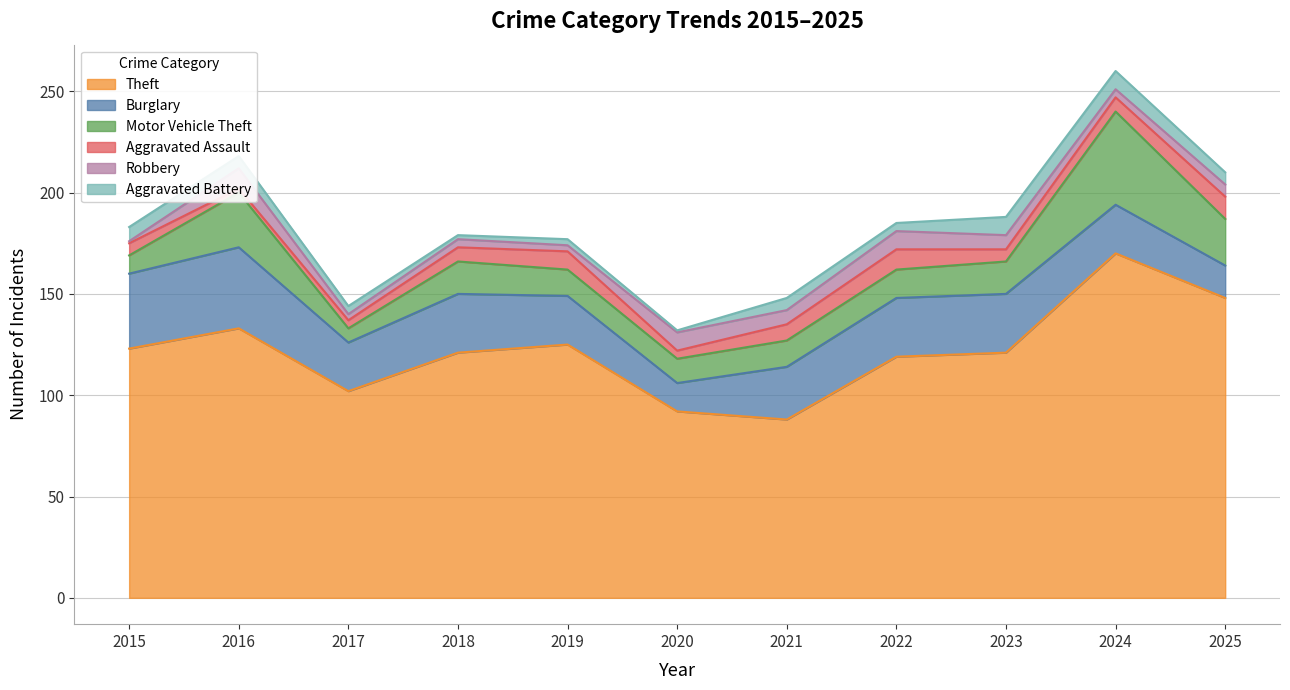

What is the difference between the maximum and minimum values in the Aggravated Battery series?

8